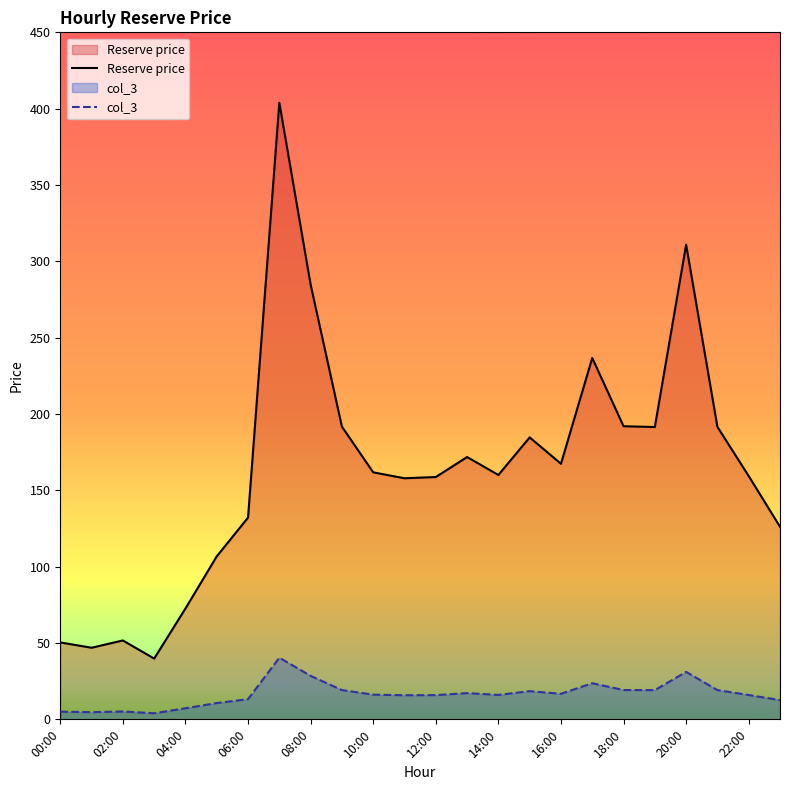

What is the difference between the maximum and minimum values in the Reserve price series?

364.1